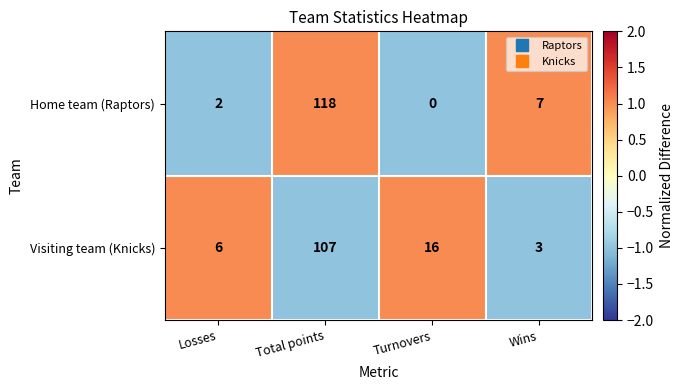

Where does the Home team (Raptors) series first go above 7?

Total points